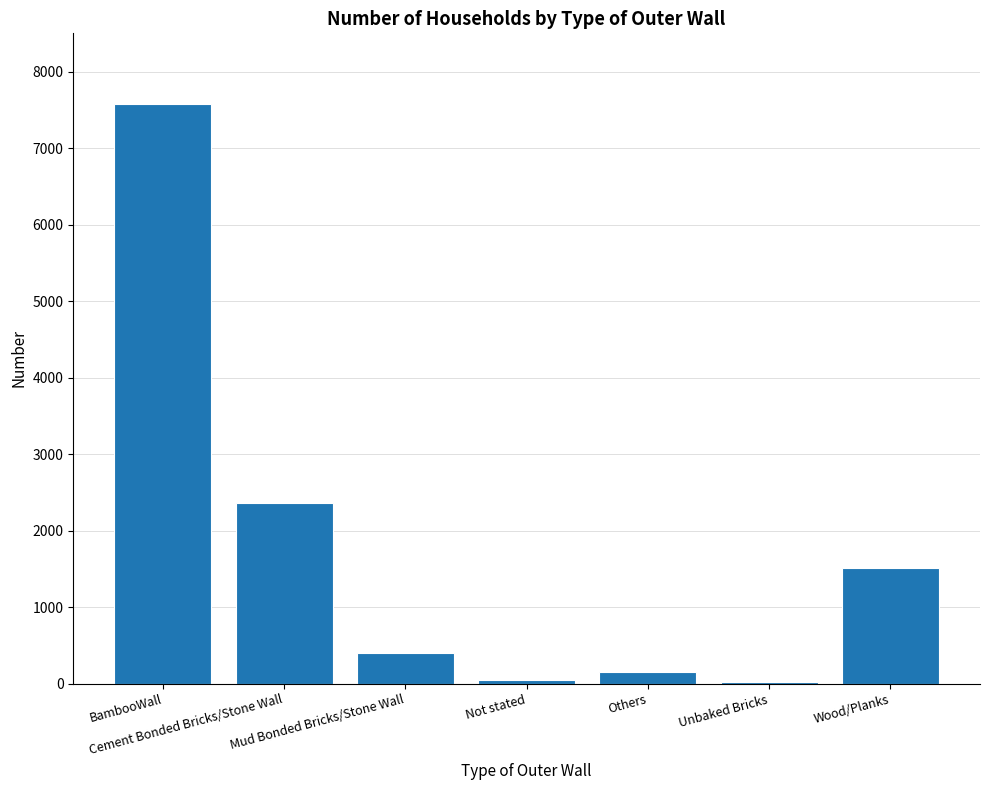

What is the sum of all values?

12070